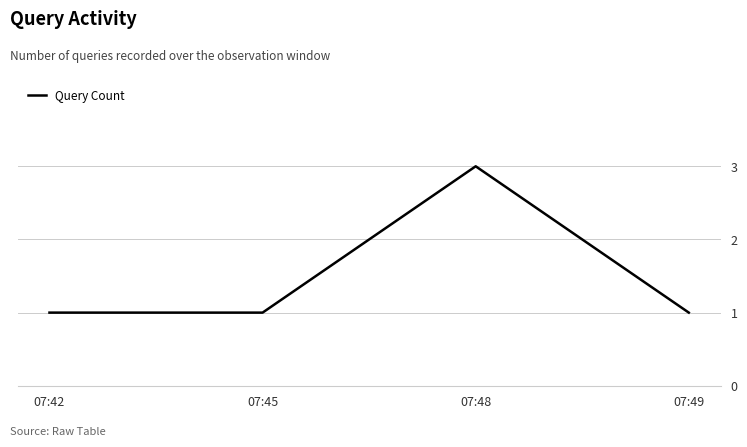

Reading right to left, what are all the values shown in this chart?

1	3	1	1